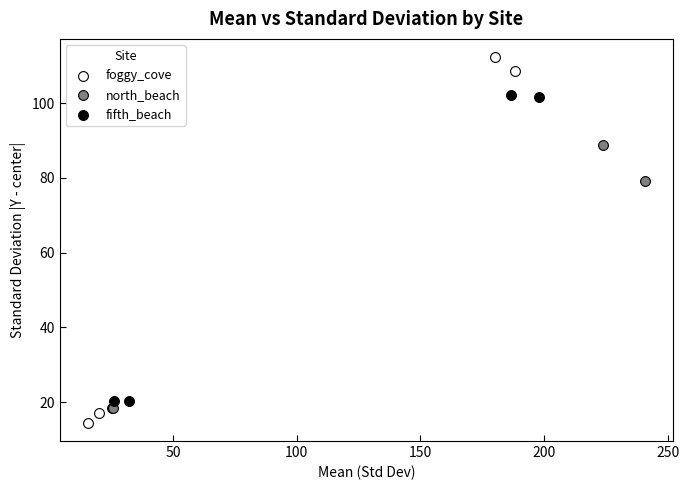

Which series has the widest spread of Y values?

foggy_cove